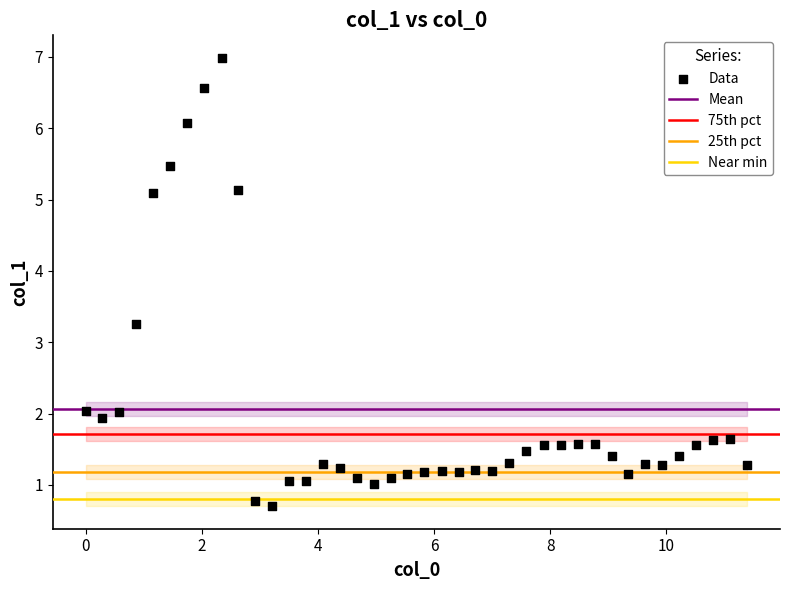

What is the range of Y values (max minus min)?

6.3